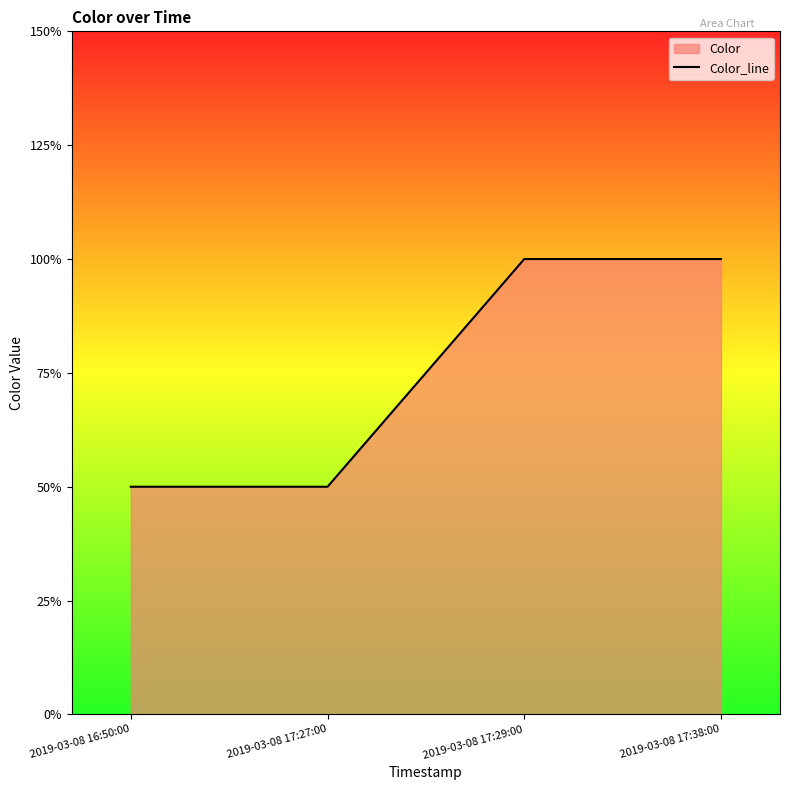

Does the chart display data point markers on the line(s)?

No